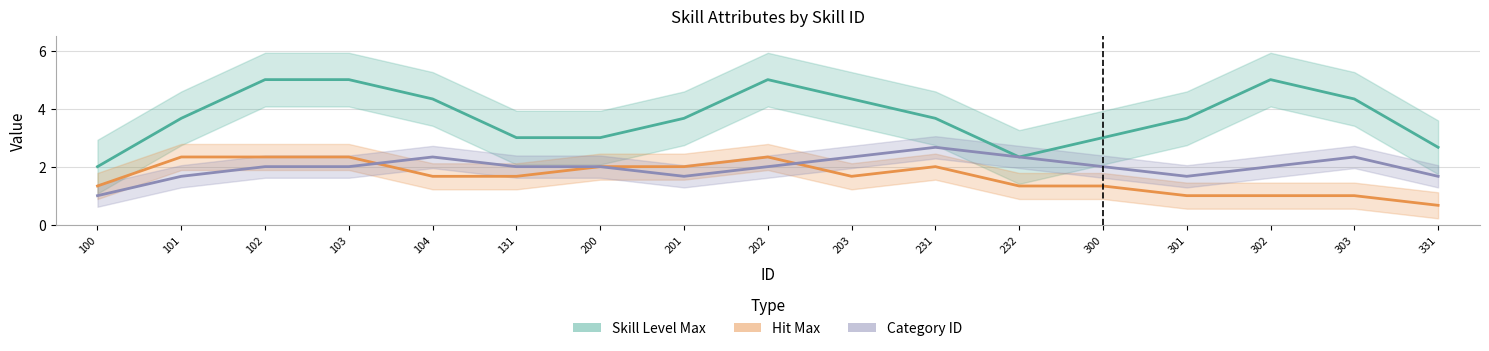

What is the spread (max minus min) of values at 232?

1.0